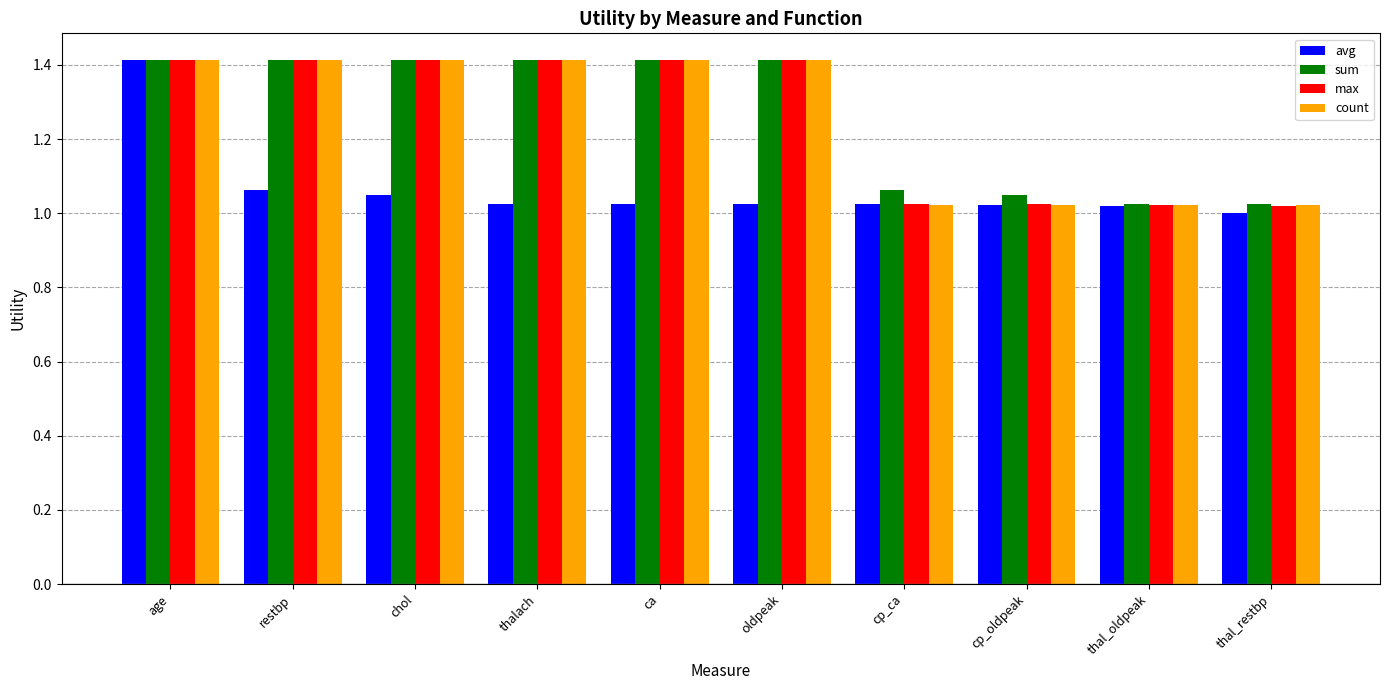

What is the total value across all series at ca?

5.3